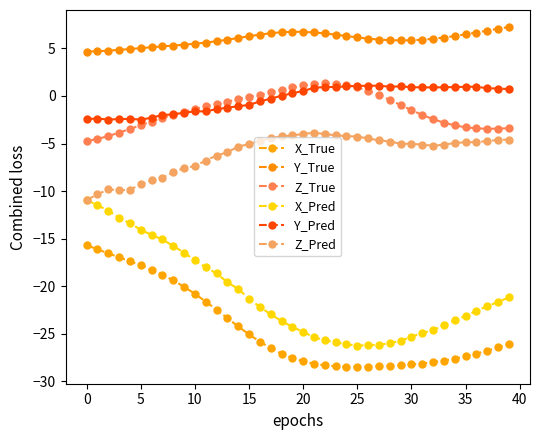

How many distinct data groups are displayed?

6